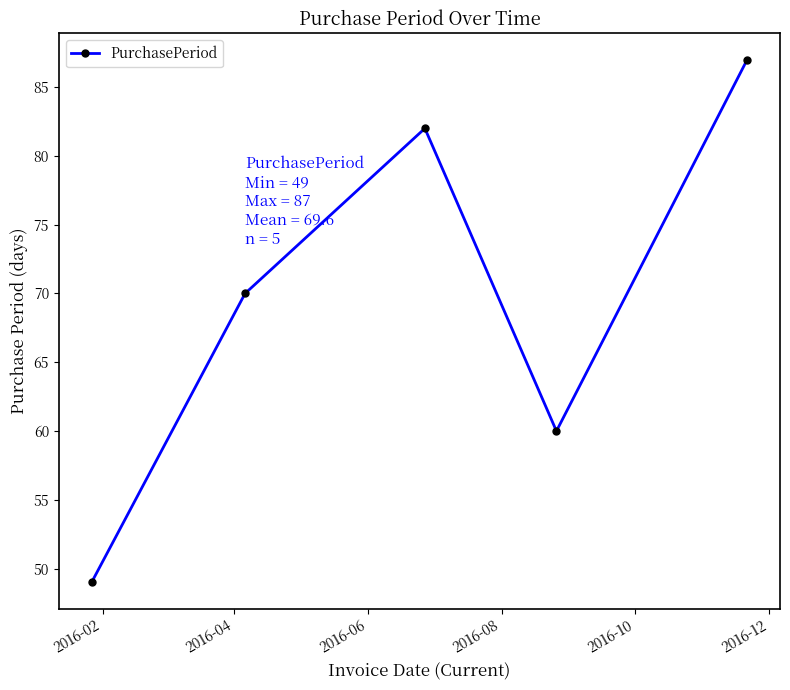

True or false: there are more than 1 points higher than both neighbors.

False